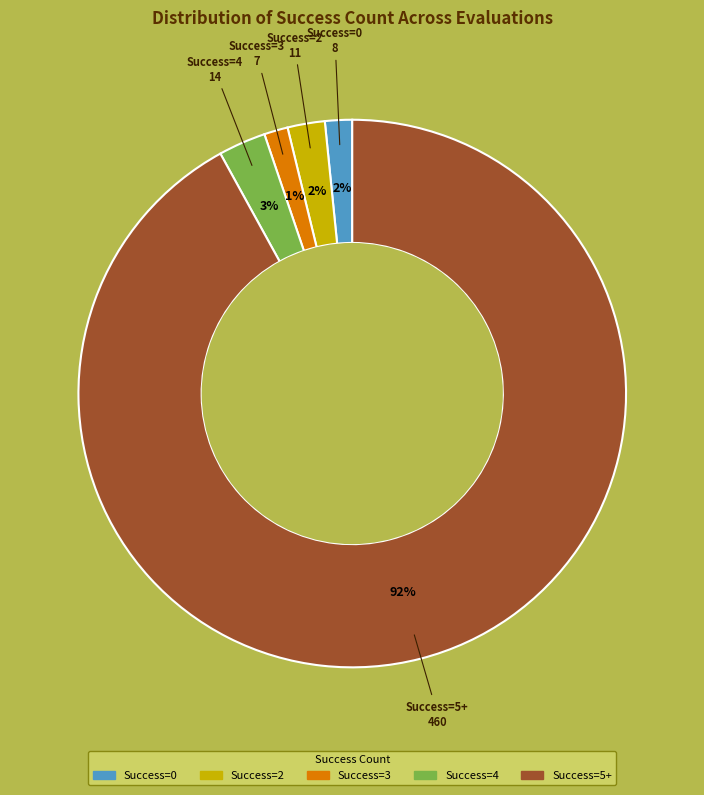

To the nearest percent, what is the difference between the largest and smallest slice percentages?

91%